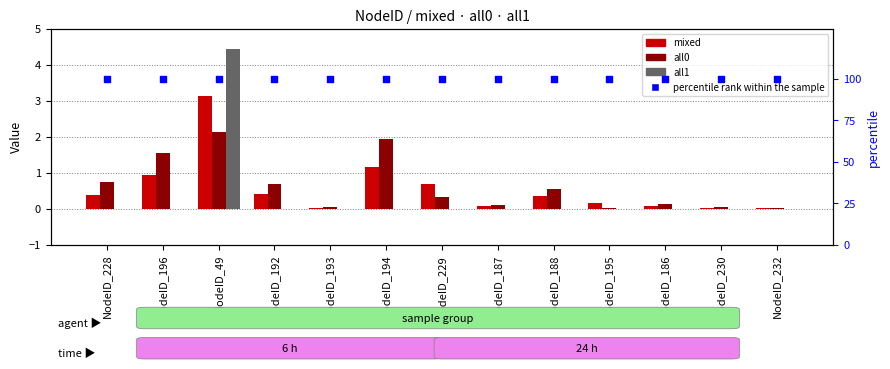

What are all the series names shown in the legend?

mixed, all0, all1, percentile rank within the sample